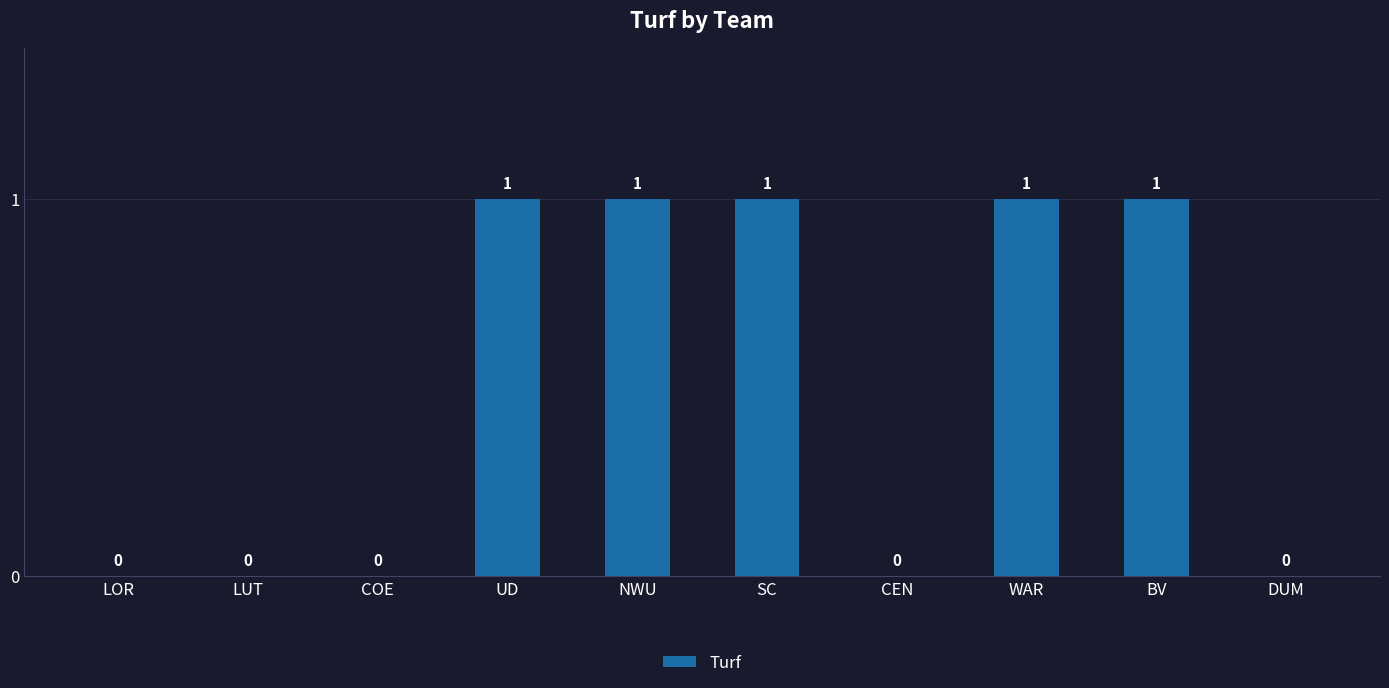

Is it true that the value at SC is 2?

False